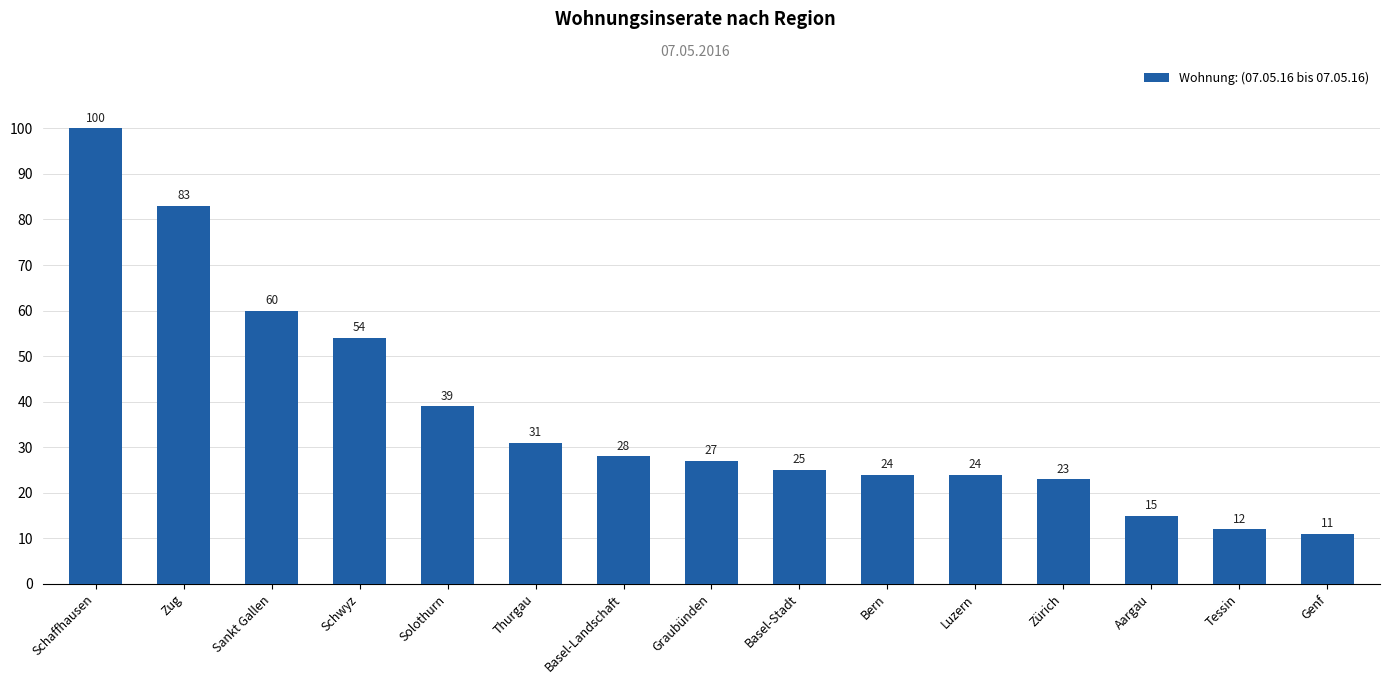

What is the smallest value displayed?

11